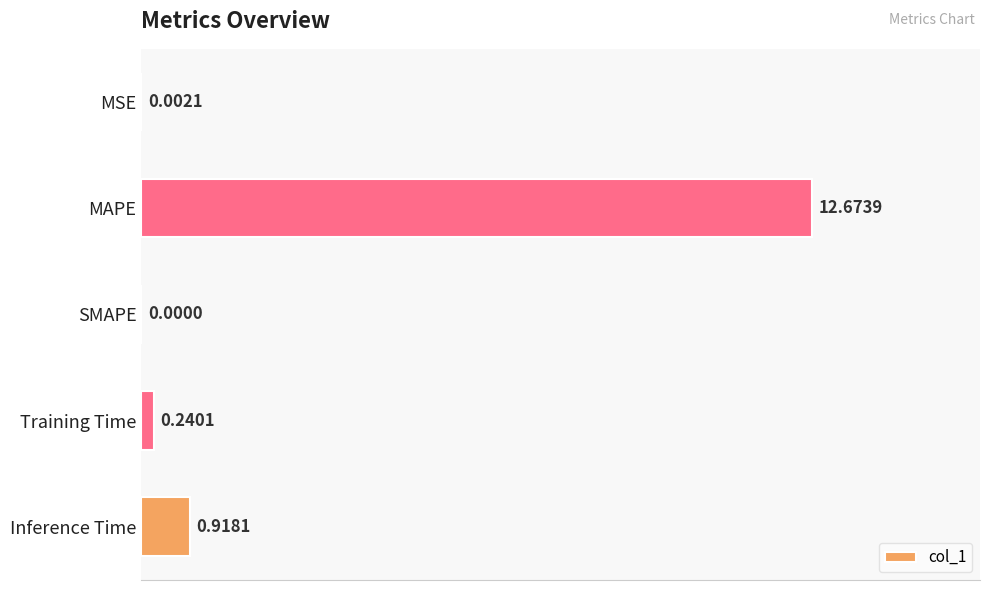

Which label corresponds to the largest value in the chart?

MAPE